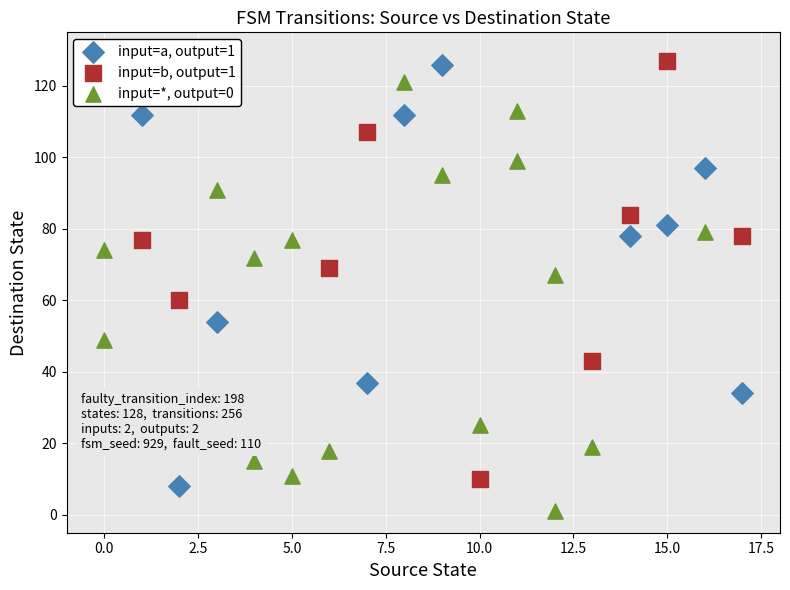

What are all the series names shown in the legend?

input=a, output=1, input=b, output=1, input=*, output=0